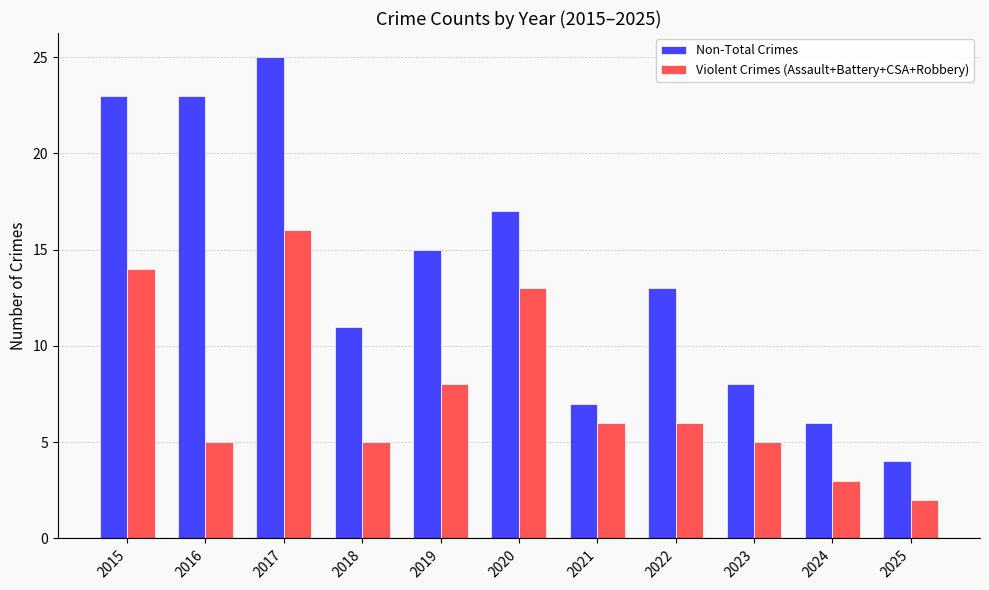

What is the value of the Violent Crimes (Assault+Battery+CSA+Robbery) bar at the 3rd from the left?

16